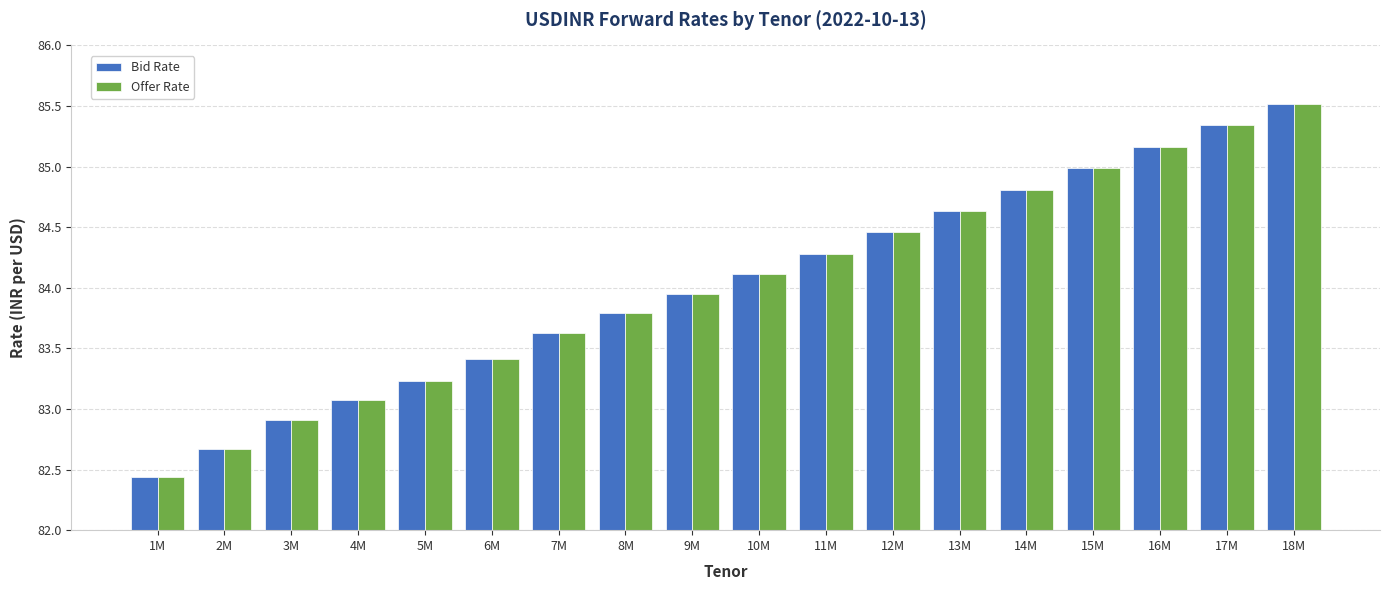

How many data points in Bid Rate are above 84?

9